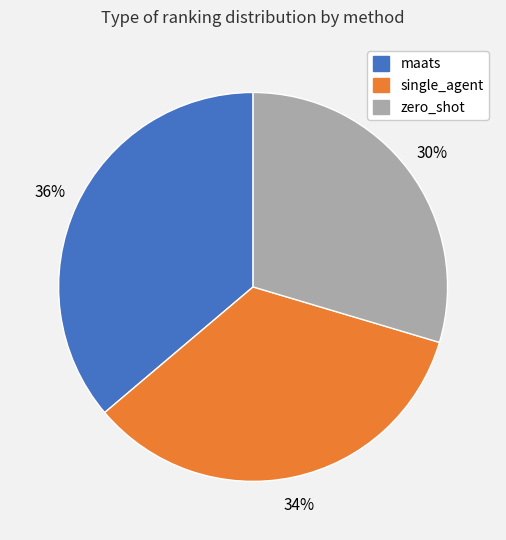

What is the smallest slice in the pie chart?

zero_shot